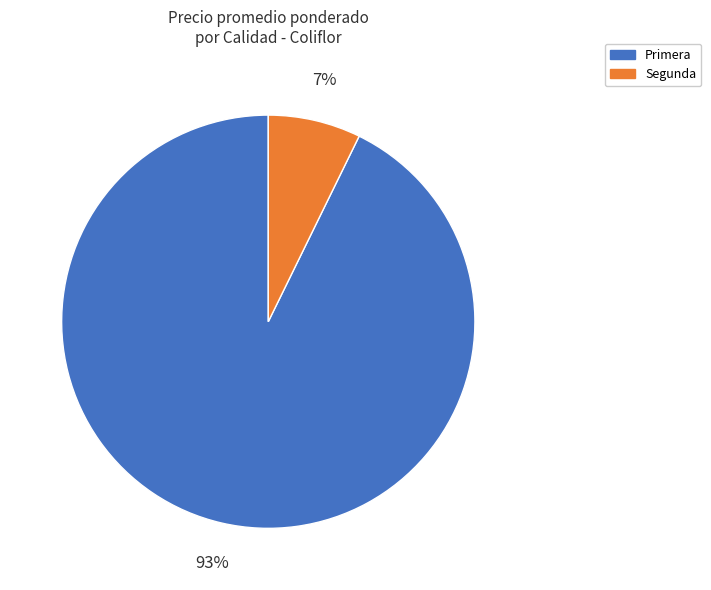

To the nearest percent, what percentage of the pie is Segunda?

7%